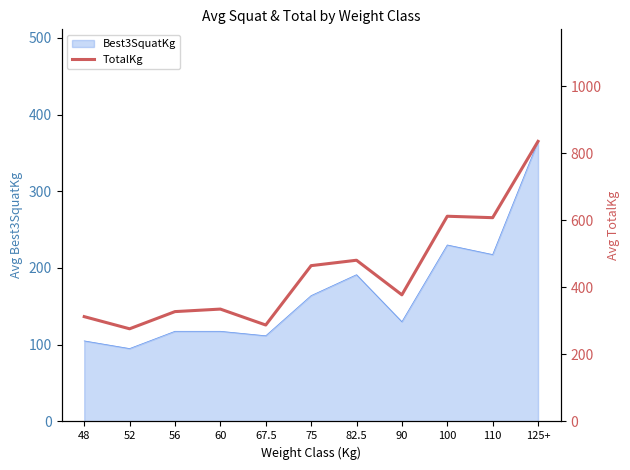

At which label does Best3SquatKg reach its peak?

125+